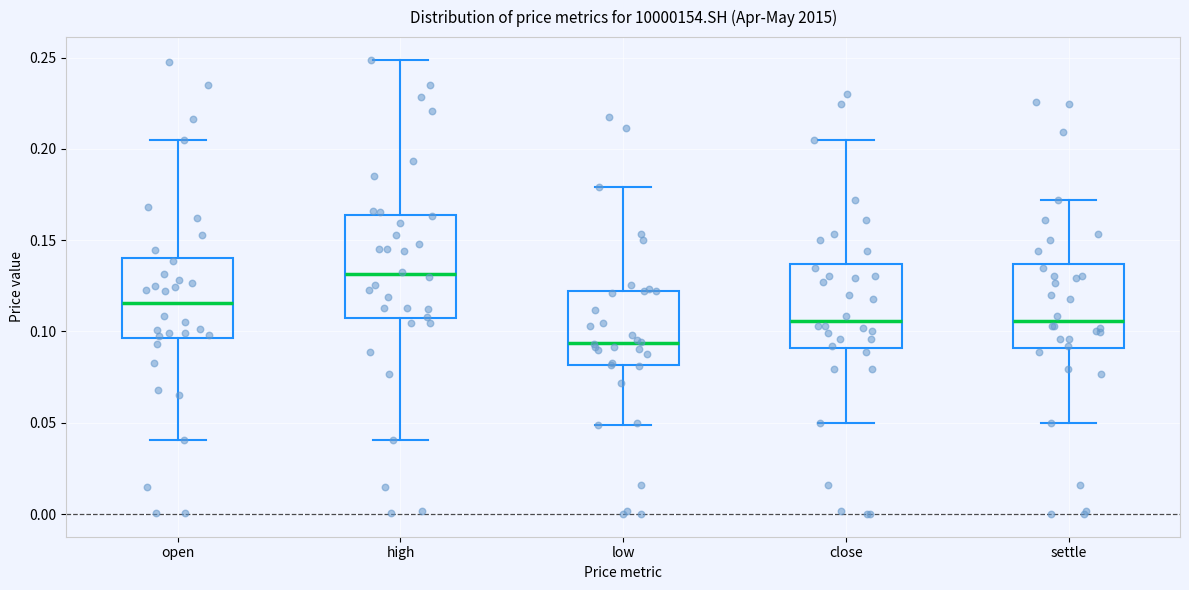

Where does the upper whisker of the box for settle end on the y-axis? The values are not printed on the chart, so give them approximately, as read against the axis.

0.170